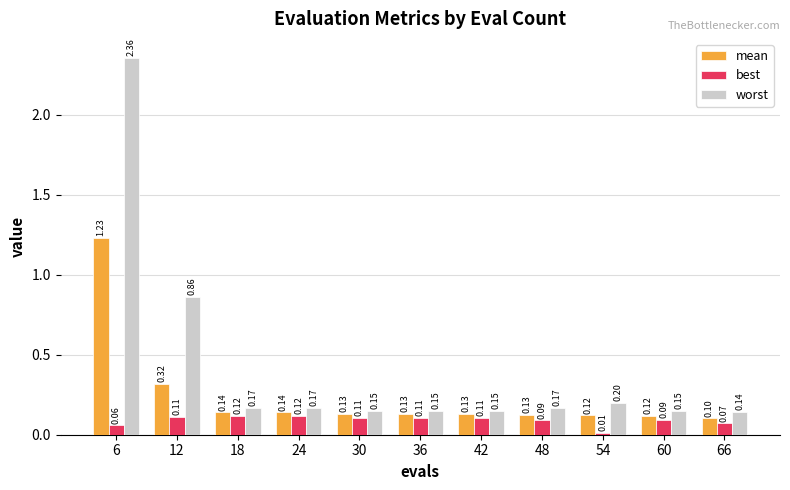

Which series has the widest spread of values?

worst